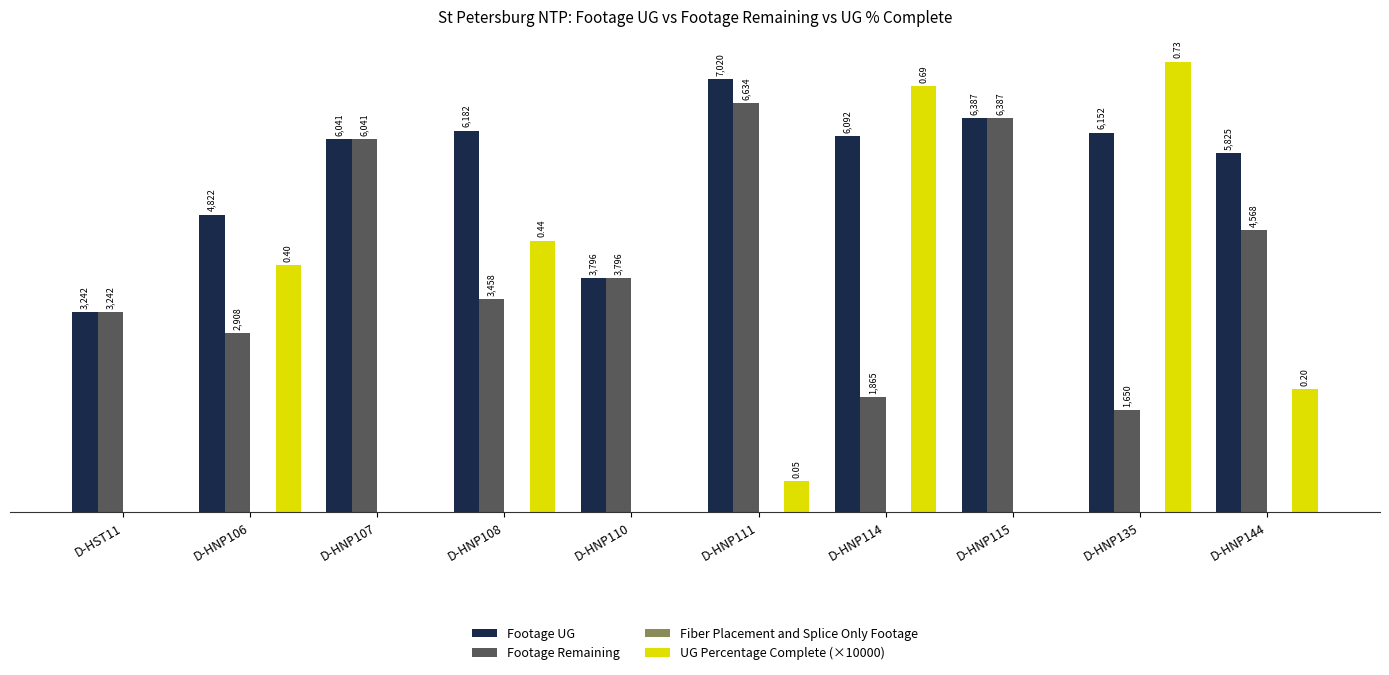

Which series has the largest total across all categories?

Footage UG